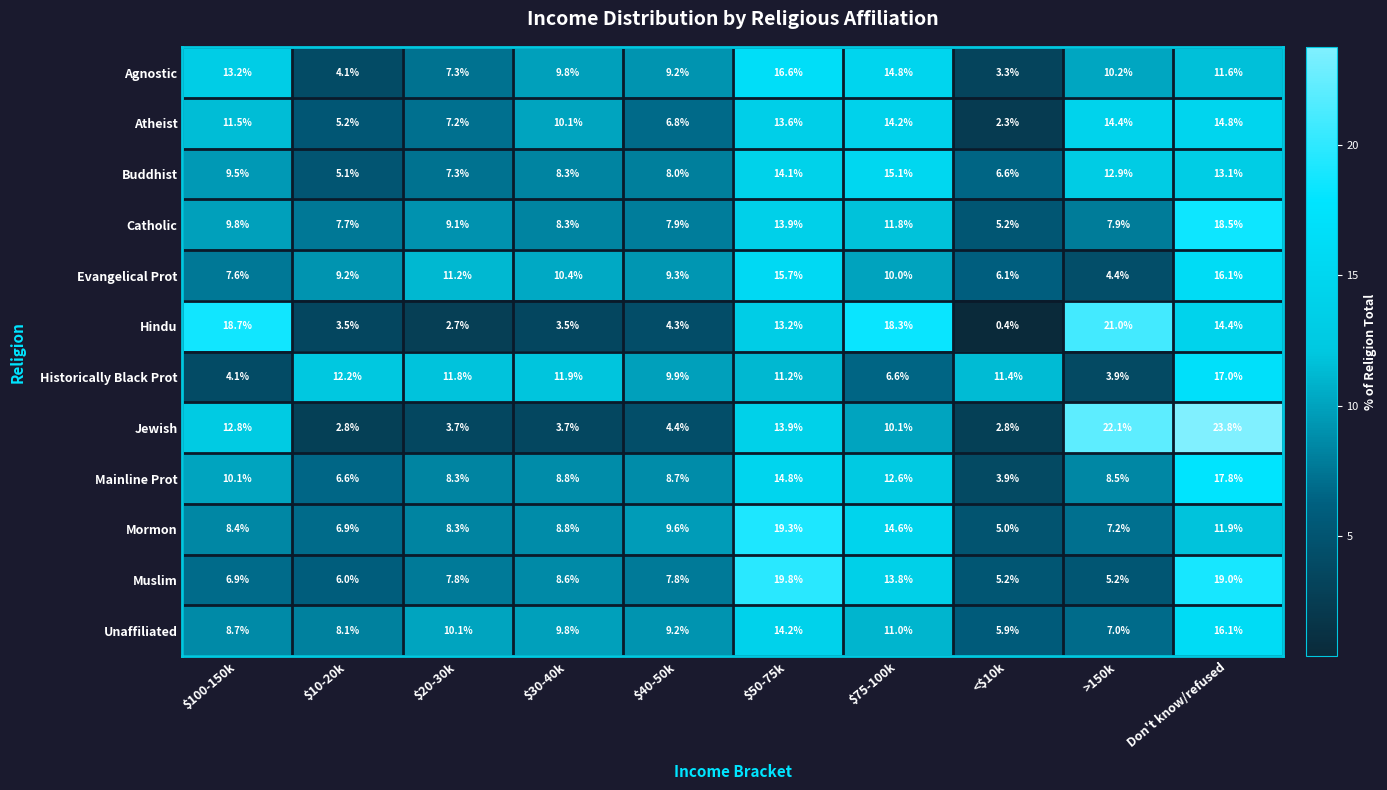

What is the difference between the maximum and minimum values in the Unaffiliated series?

10.2